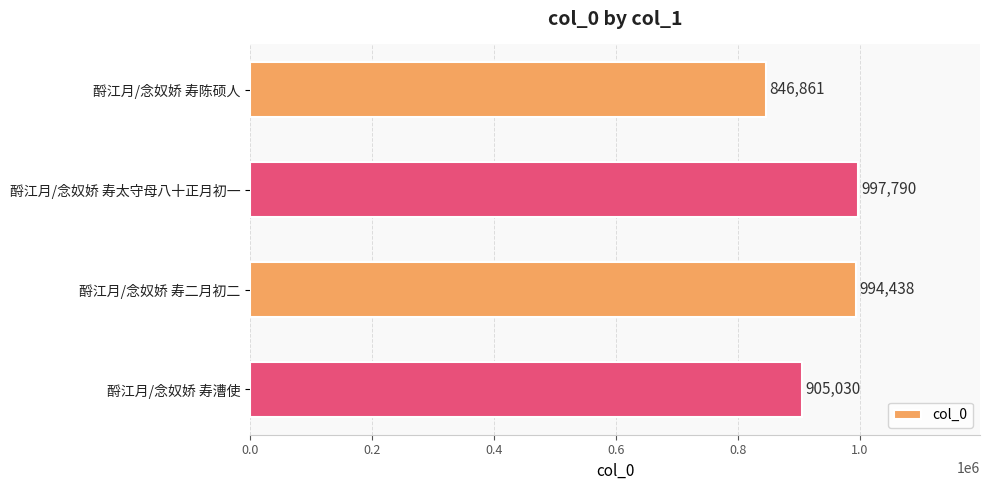

Where is the data nearest to the value 922325?

酹江月/念奴娇 寿漕使